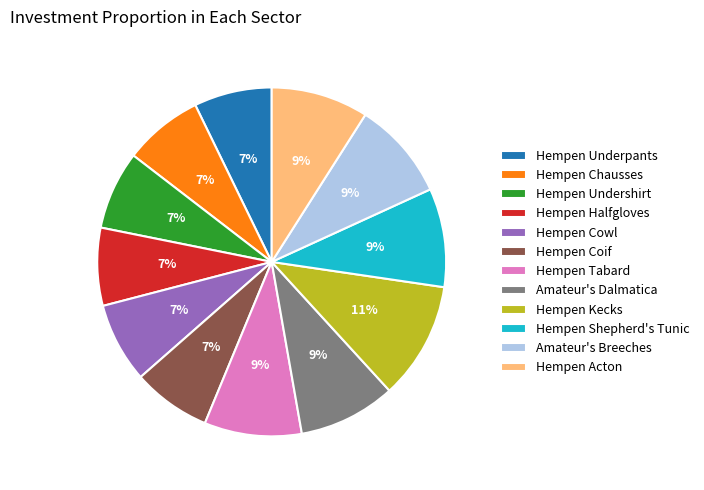

Which slice is the largest?

Hempen Kecks